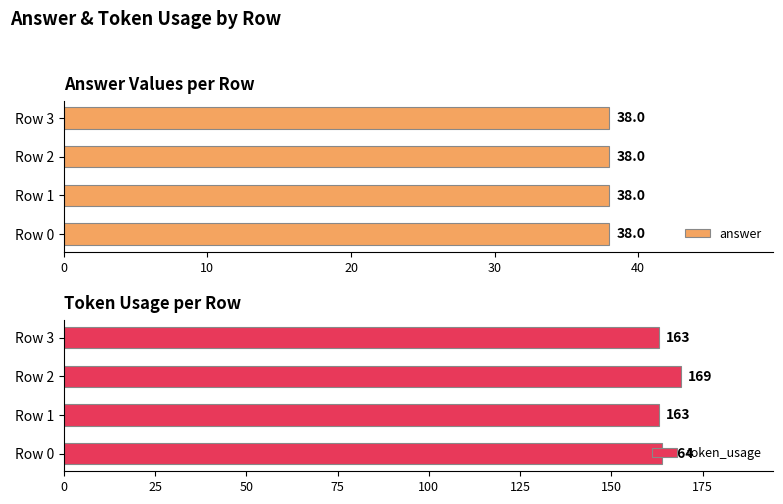

What is the sum of all token_usage values?

659